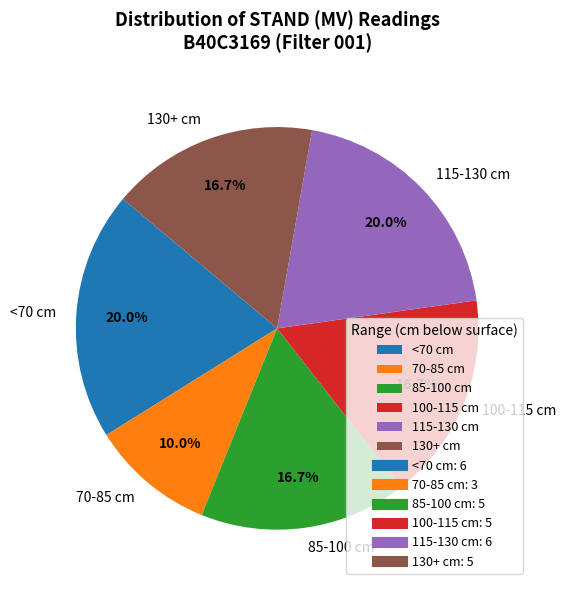

Between 115-130 cm and 70-85 cm, which is larger?

115-130 cm